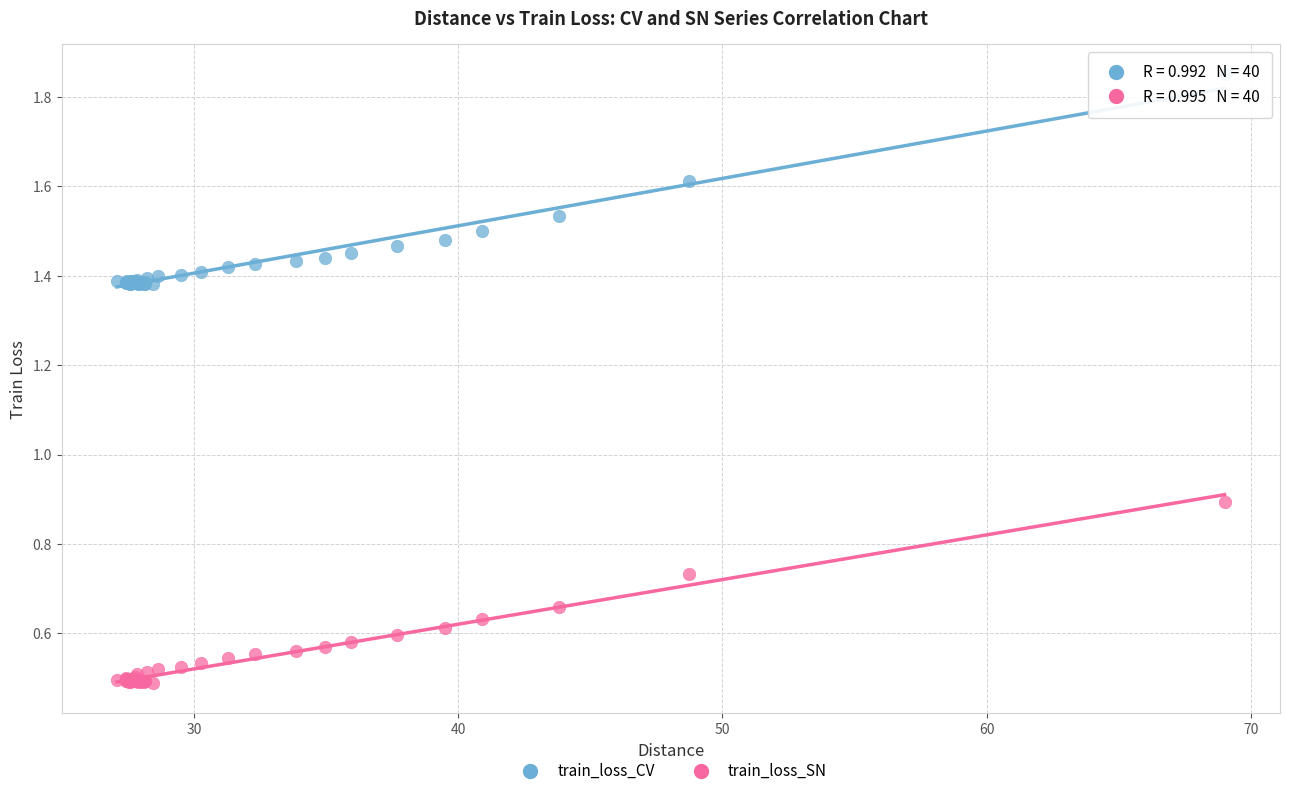

What are all the series names shown in the legend?

train_loss_CV, train_loss_SN